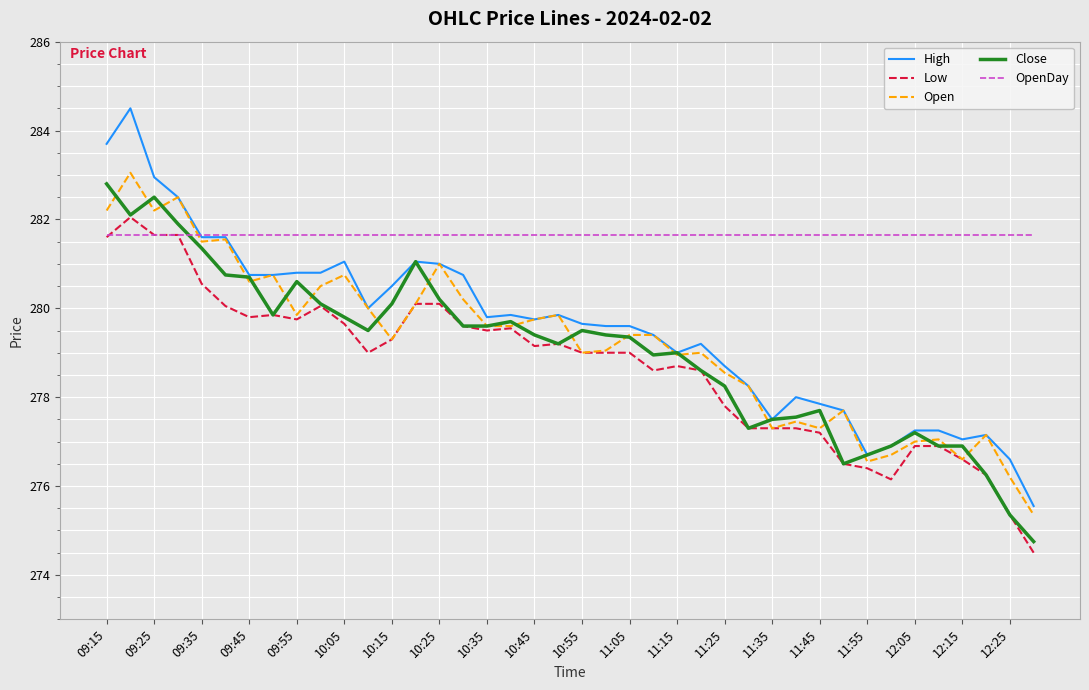

True or false: Close has more than 1 interior local peaks.

True